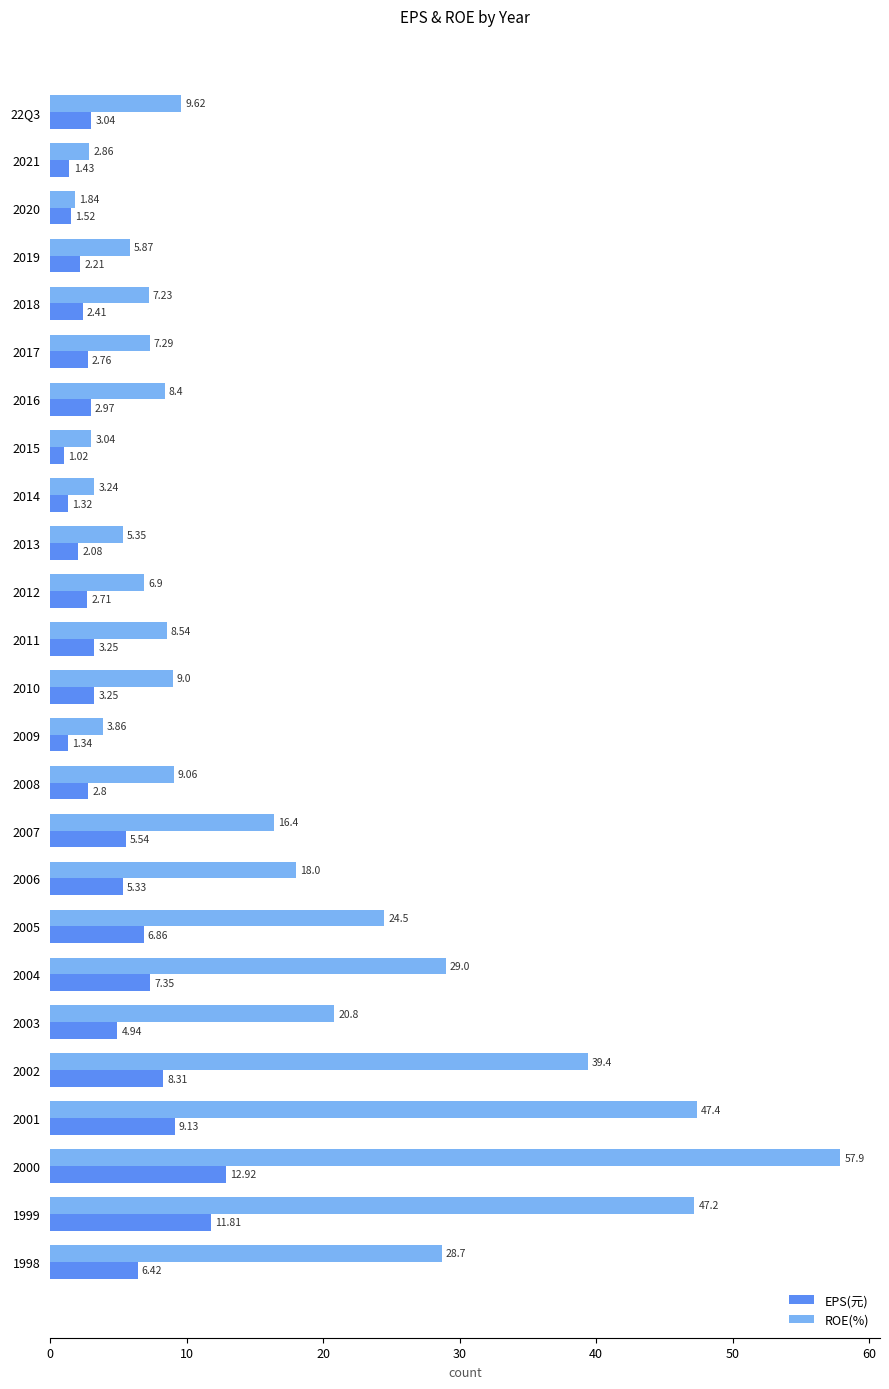

What is the difference between the maximum and minimum values in the EPS(元) series?

11.9